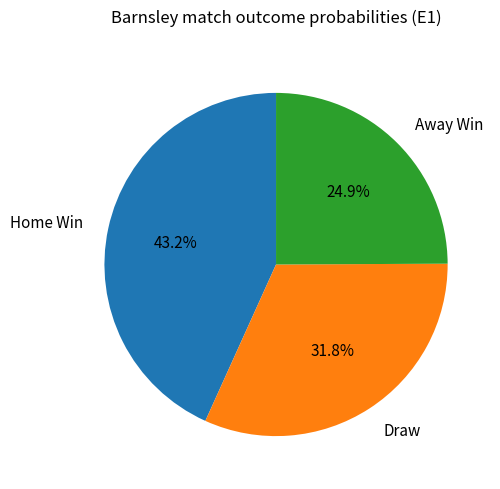

Is there any slice that represents more than half of the pie?

No